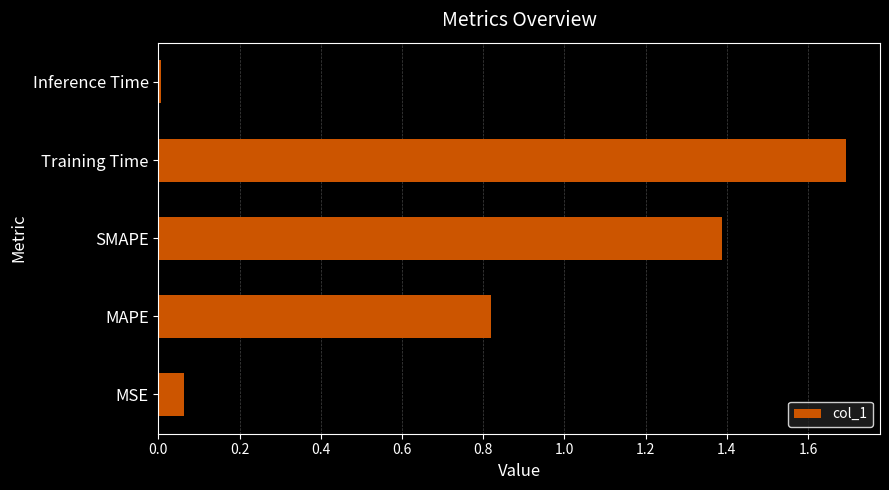

At which label is the value closest to 0?

Inference Time